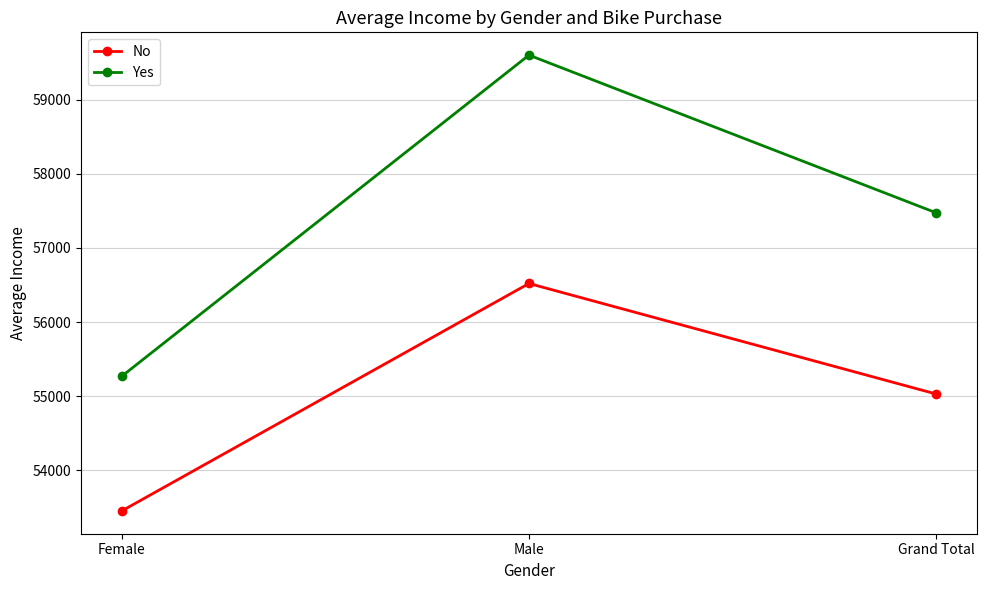

What is the total value across all series at Female?

108717.1